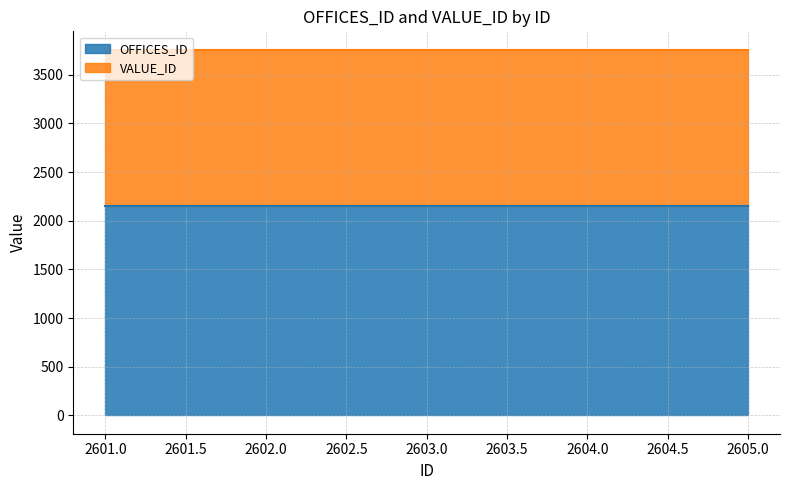

What is the value of the 3rd point from the left?

2151